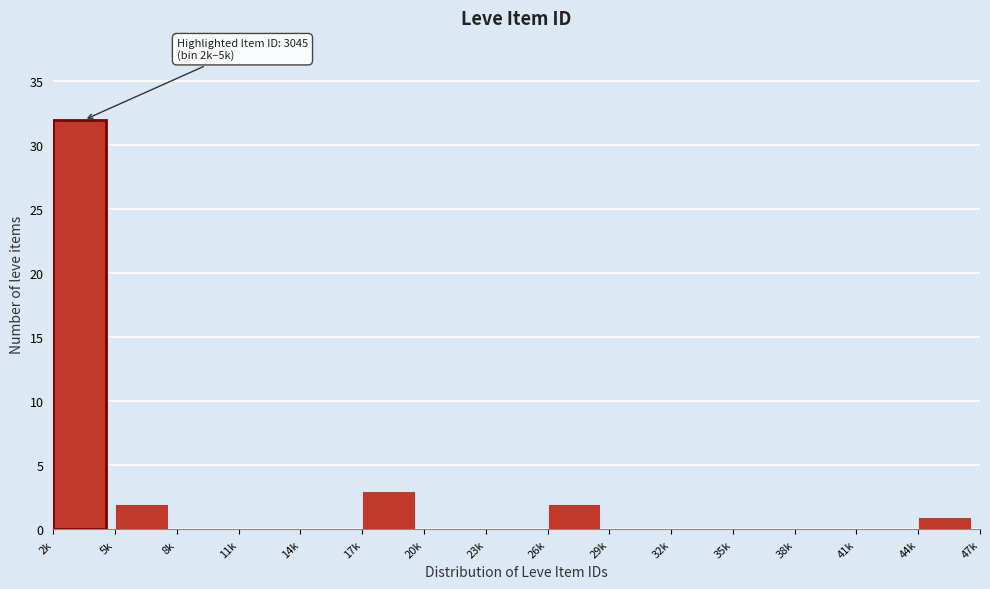

Reading left to right, extract all data points from this chart.

2k=32	5k=2	8k=0	11k=0	14k=0	17k=3	20k=0	23k=0	26k=2	29k=0	32k=0	35k=0	38k=0	41k=0	44k=1